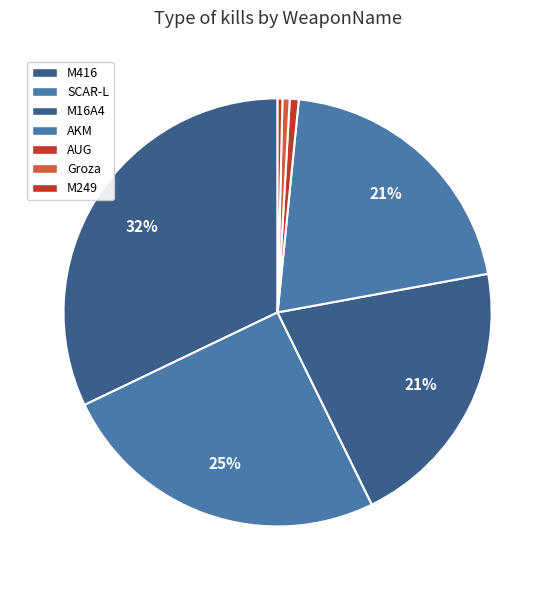

To the nearest percent, what is the average slice percentage?

14%